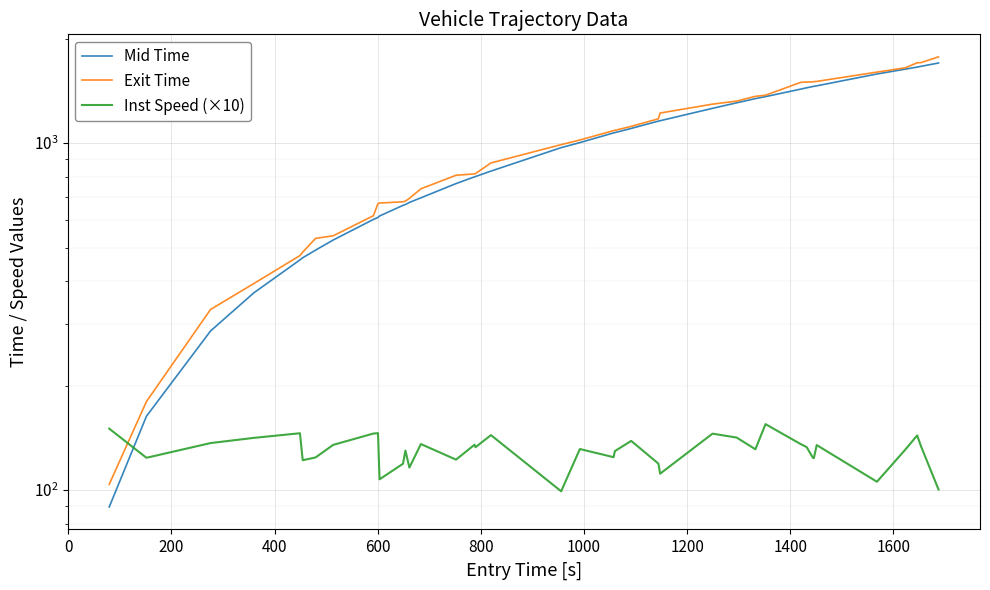

How many interior local valleys does the Inst Speed (×10) series have?

12